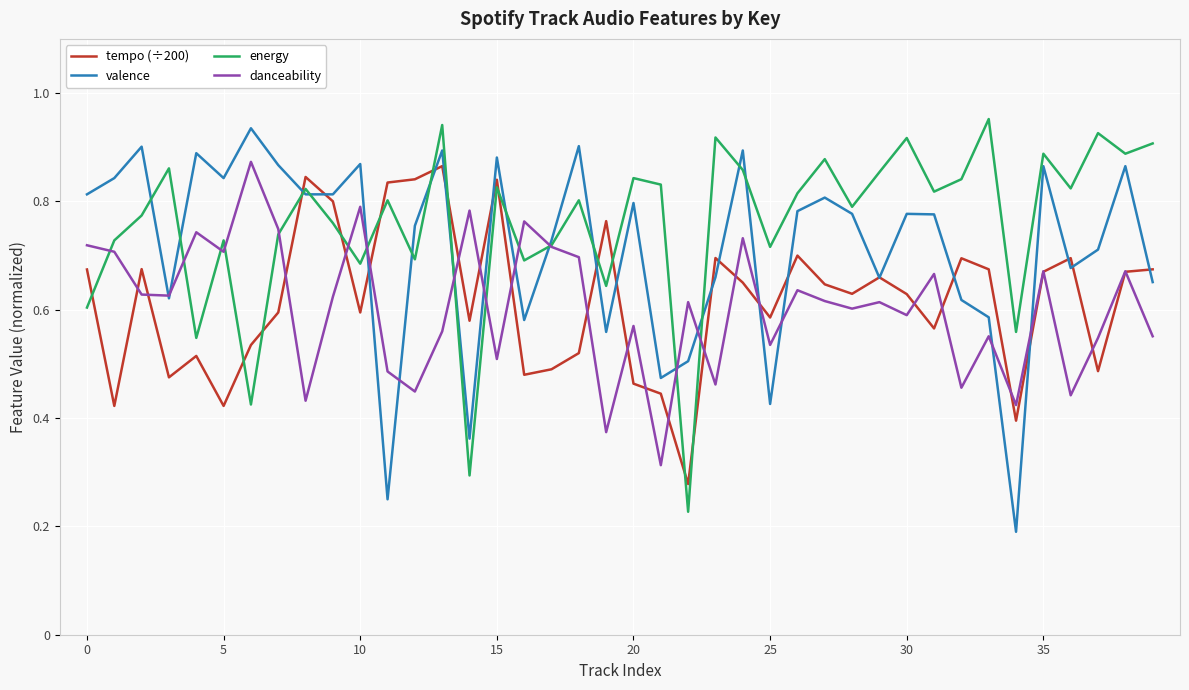

How many lines are shown in the chart?

4